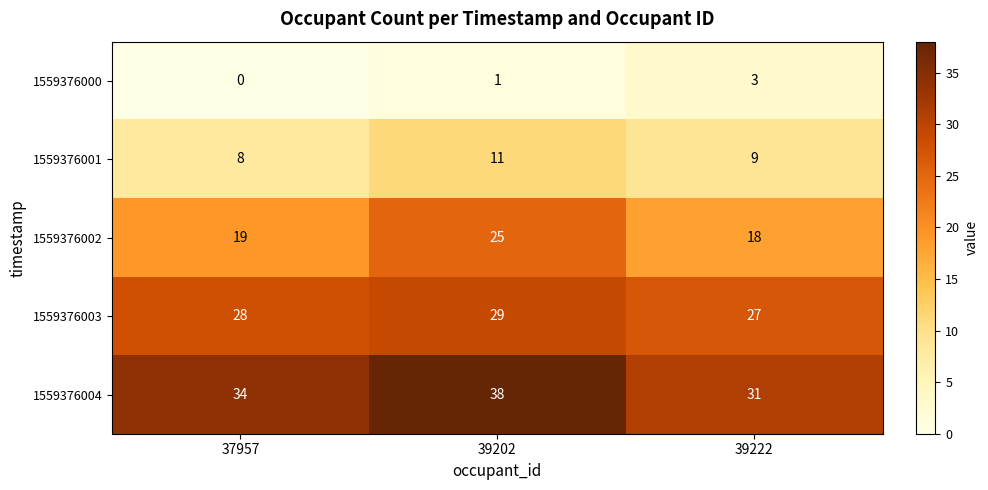

Reading right to left, extract all data points from this chart.

1559376000: 39222=3	39202=1	37957=0
1559376001: 39222=9	39202=11	37957=8
1559376002: 39222=18	39202=25	37957=19
1559376003: 39222=27	39202=29	37957=28
1559376004: 39222=31	39202=38	37957=34